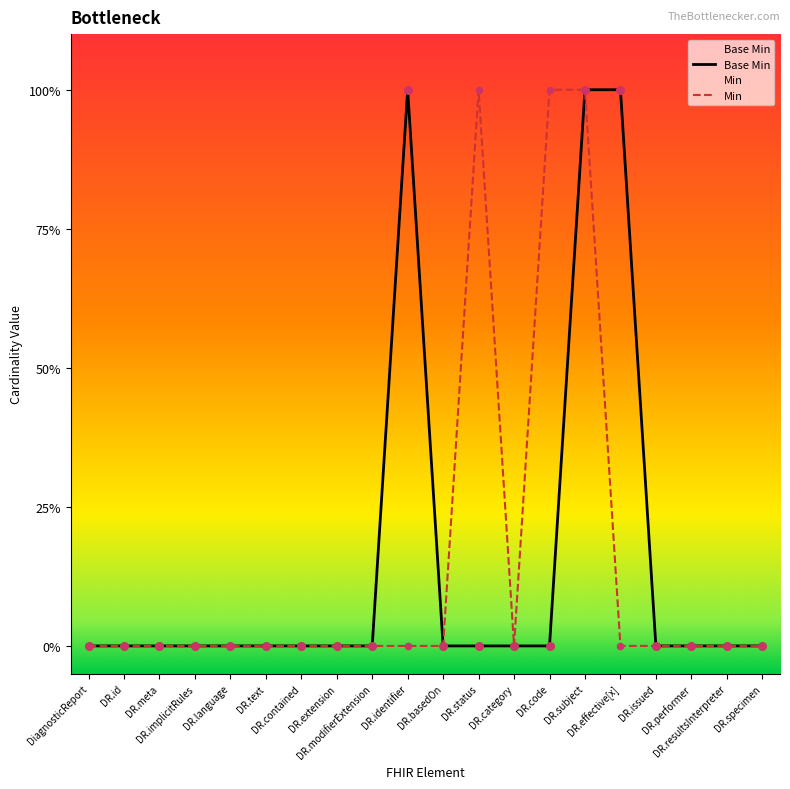

Which has a higher value, DiagnosticReport or DR.basedOn?

DiagnosticReport